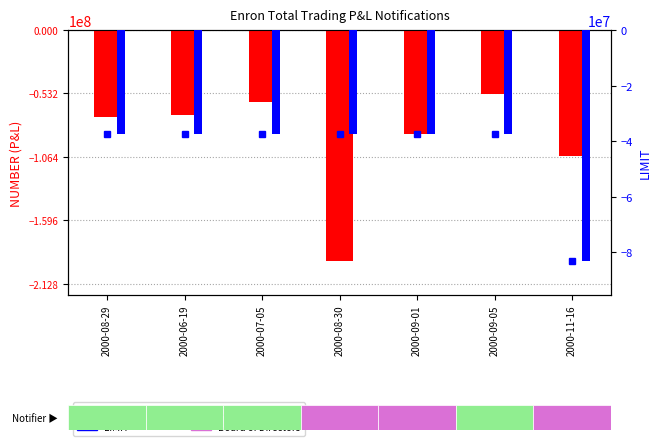

Which series has the largest total across all categories?

LIMIT marker